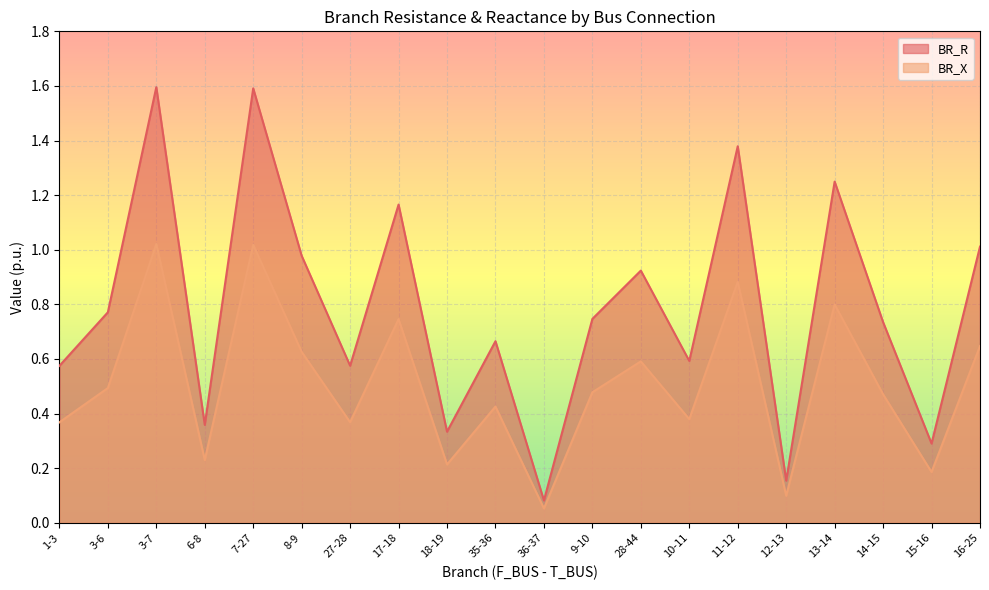

How many interior local valleys does the BR_R series have?

7